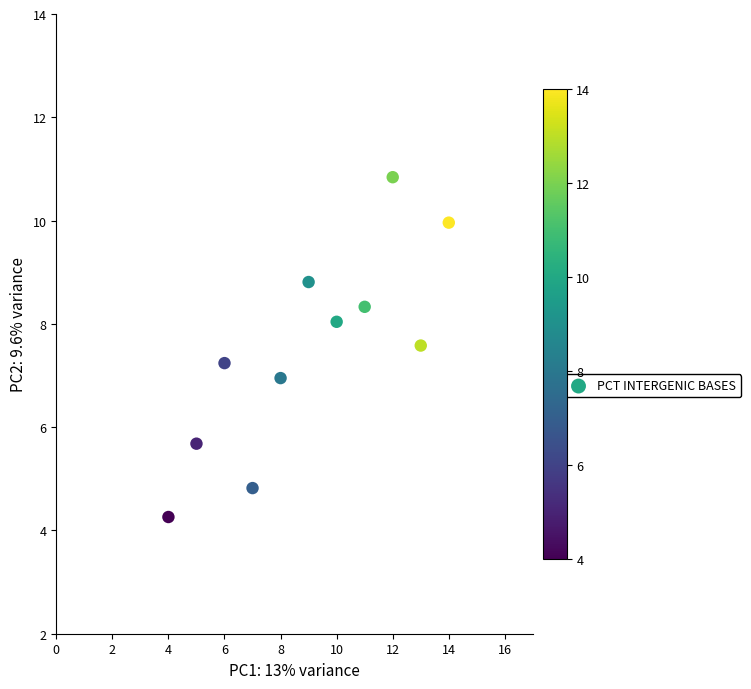

What is the range of Y values (max minus min)?

6.6